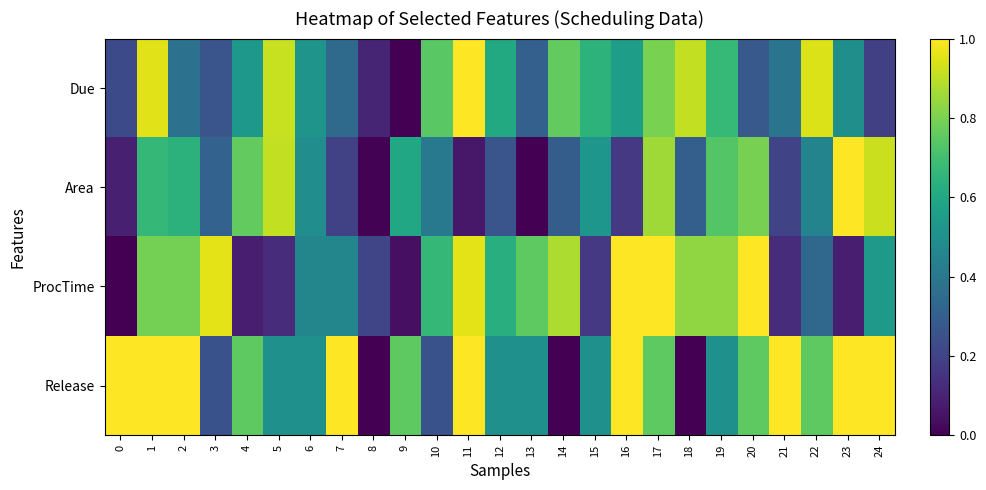

Reading left to right, what are all the values shown in this chart?

Due: 0=0.2	1=1.0	2=0.4	3=0.3	4=0.5	5=0.9	6=0.5	7=0.3	8=0.1	9=0.0	10=0.7	11=1.0	12=0.6	13=0.3	14=0.8	15=0.6	16=0.6	17=0.8	18=0.9	19=0.7	20=0.3	21=0.4	22=0.9	23=0.5	24=0.2
Area: 0=0.1	1=0.7	2=0.6	3=0.3	4=0.8	5=0.9	6=0.5	7=0.2	8=0.0	9=0.6	10=0.4	11=0.1	12=0.3	13=0.0	14=0.3	15=0.5	16=0.2	17=0.9	18=0.3	19=0.7	20=0.8	21=0.2	22=0.5	23=1.0	24=0.9
ProcTime: 0=0.0	1=0.8	2=0.8	3=1.0	4=0.1	5=0.1	6=0.5	7=0.5	8=0.2	9=0.0	10=0.7	11=1.0	12=0.6	13=0.8	14=0.9	15=0.2	16=1.0	17=1.0	18=0.8	19=0.8	20=1.0	21=0.1	22=0.3	23=0.1	24=0.5
Release: 0=1.0	1=1.0	2=1.0	3=0.2	4=0.8	5=0.5	6=0.5	7=1.0	8=0.0	9=0.8	10=0.2	11=1.0	12=0.5	13=0.5	14=0.0	15=0.5	16=1.0	17=0.8	18=0.0	19=0.5	20=0.8	21=1.0	22=0.8	23=1.0	24=1.0